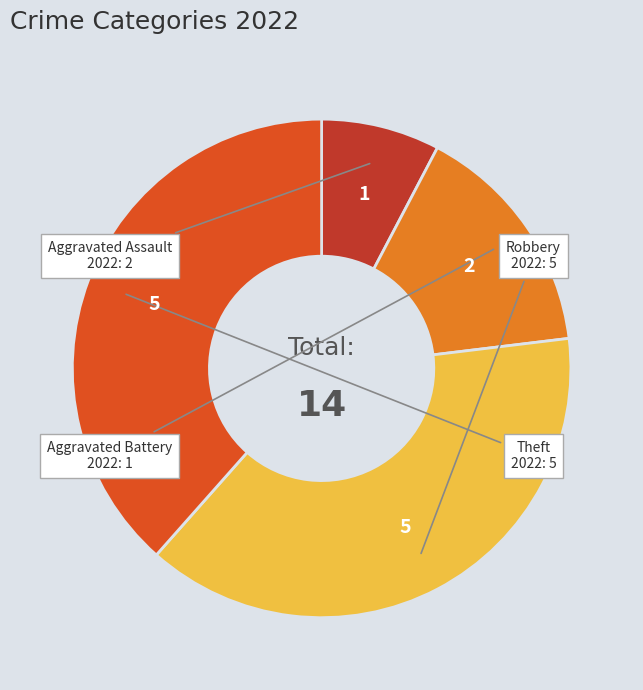

Is it true that Aggravated Assault is 8% of the pie?

True